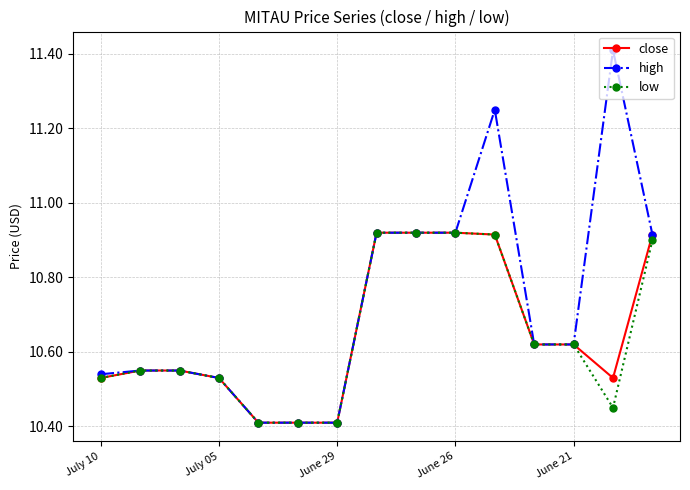

Which series has the widest spread of values?

high